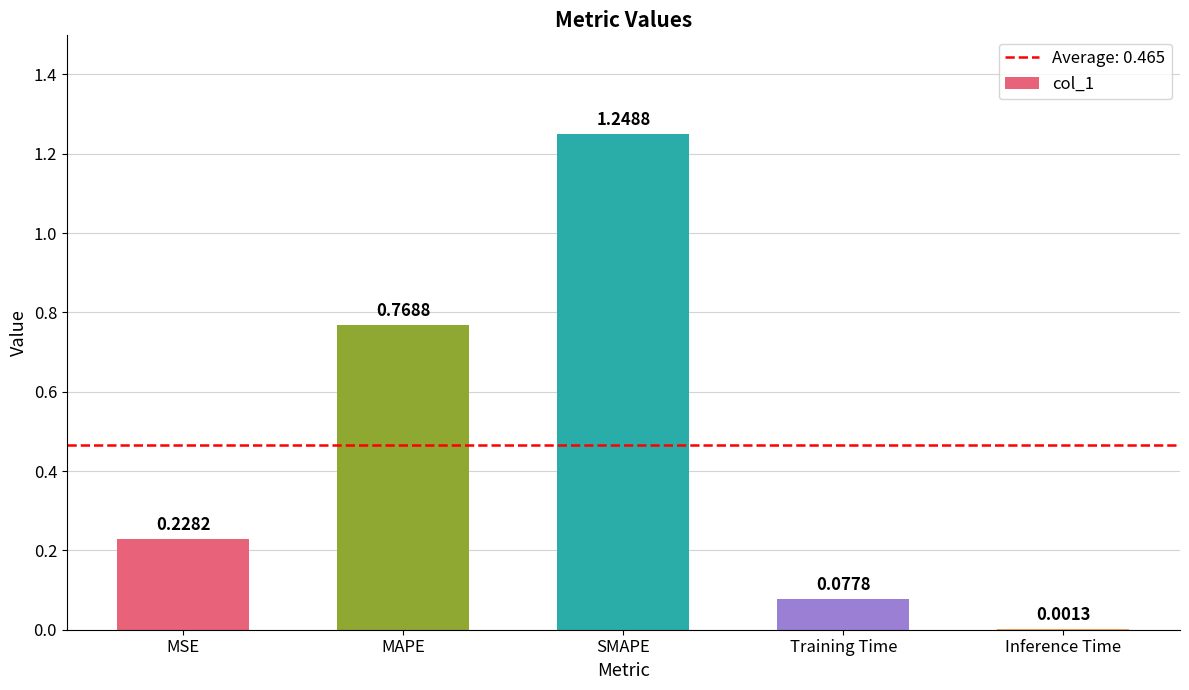

What is the change in value from Training Time to Inference Time?

-0.1